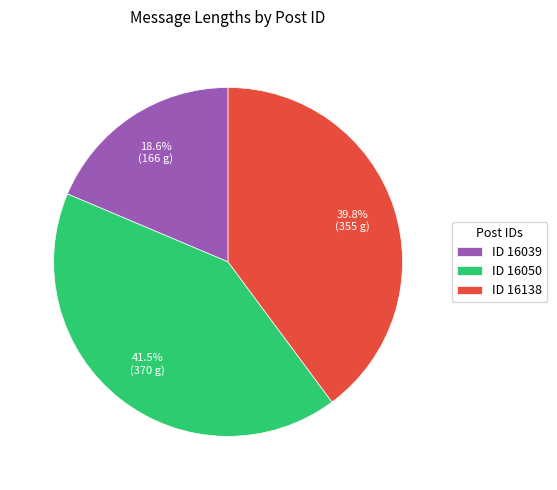

Does any single category account for the majority?

No